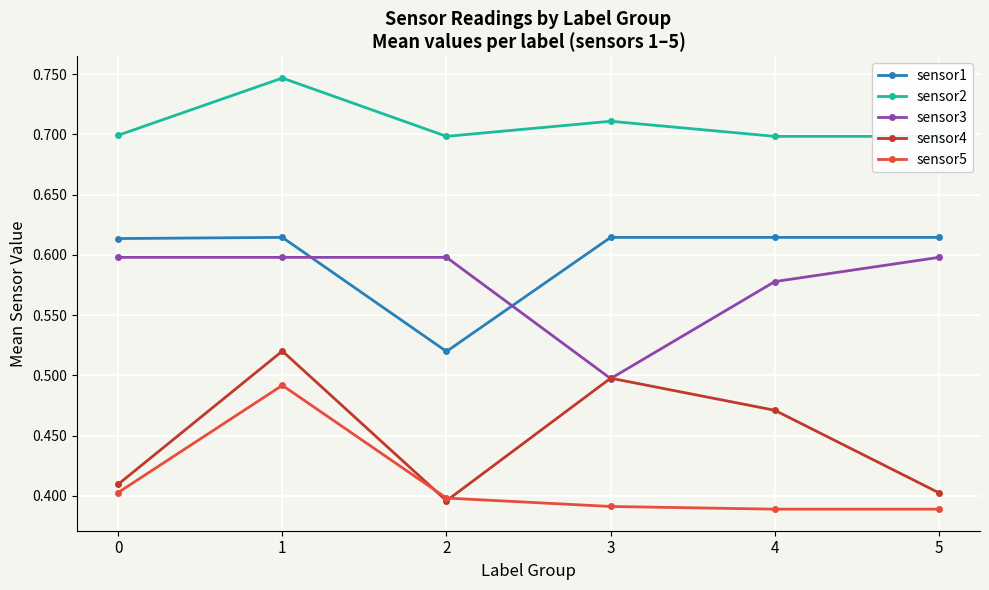

What is the maximum value for sensor2?

0.7